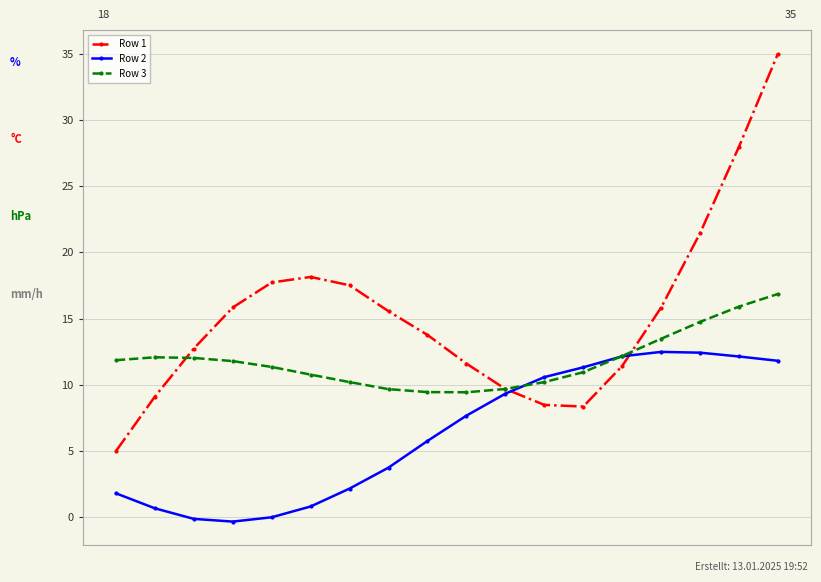

Count the number of data series in this chart.

3